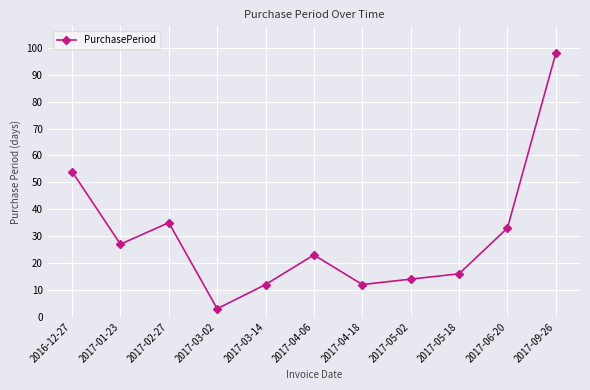

Approximately how many times larger is the value at 2017-09-26 compared to 2017-03-02?

32.7